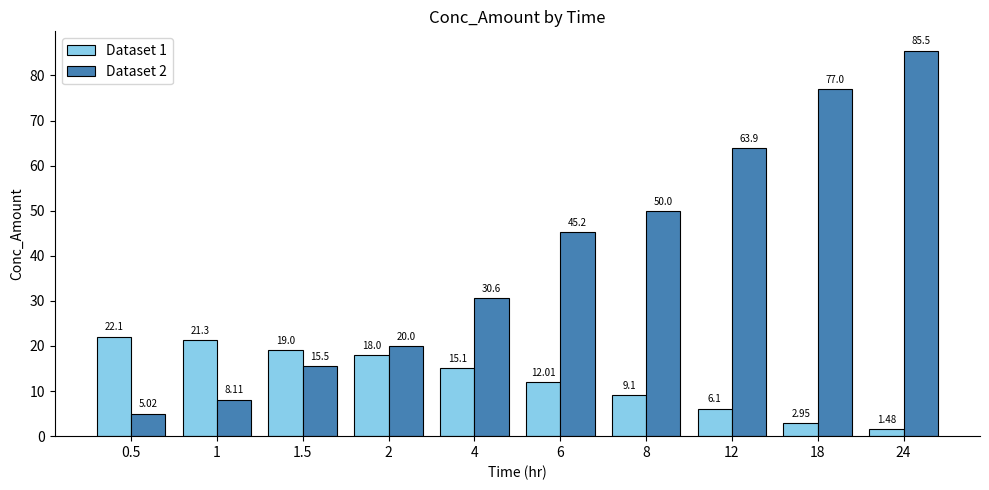

What is the difference between the highest and lowest values at 12?

57.8